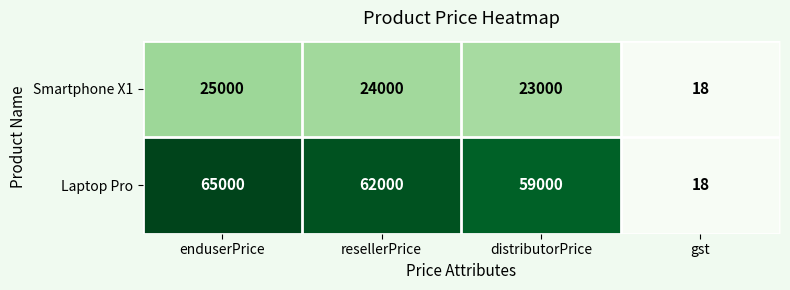

The value of Smartphone X1 at gst is 18. True or false?

True